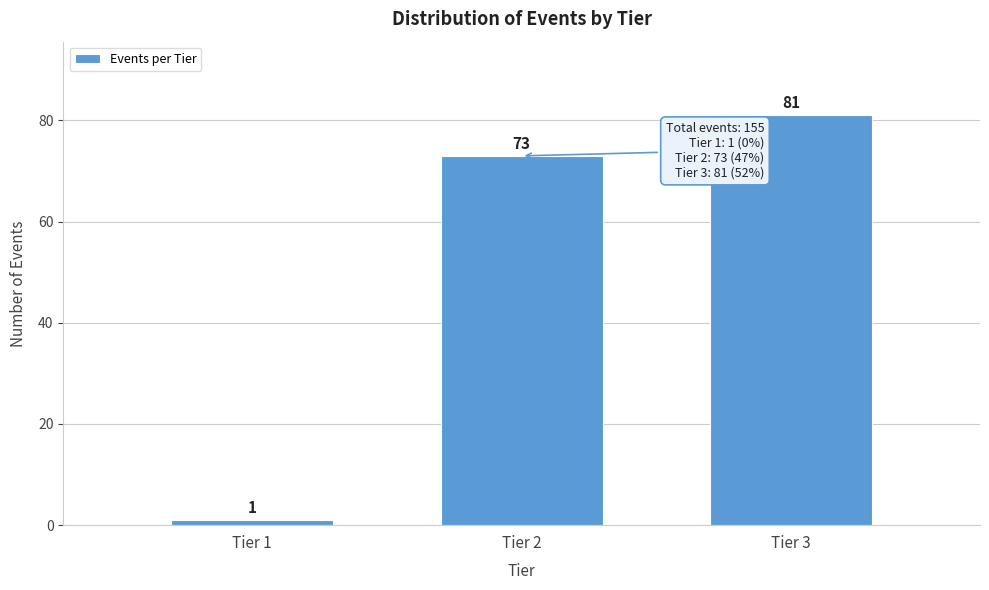

Reading left to right, transcribe all the data shown in this chart.

Tier 1=1	Tier 2=73	Tier 3=81